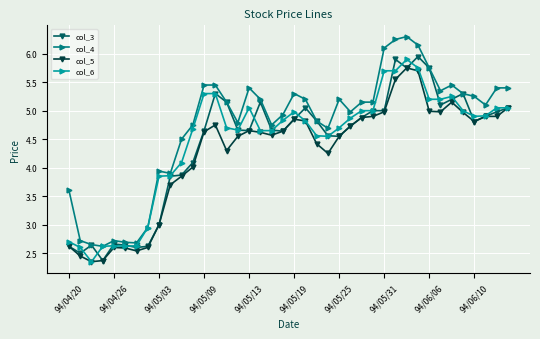

What is the difference between the second highest and minimum values in the col_4 series?

3.6